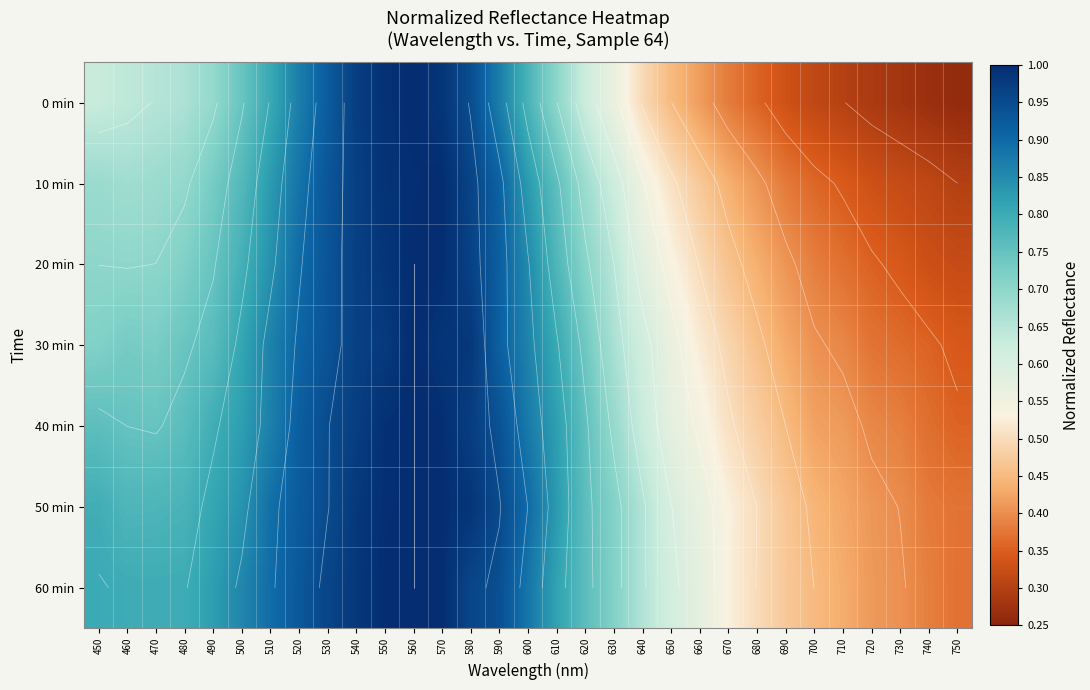

How many data points does each series have?

31